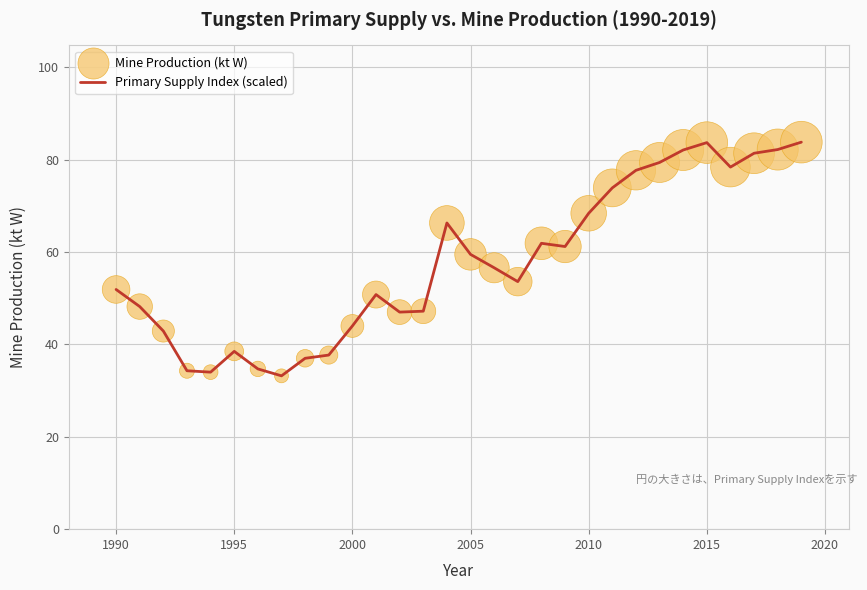

What is the difference between the maximum and minimum values?

50.6